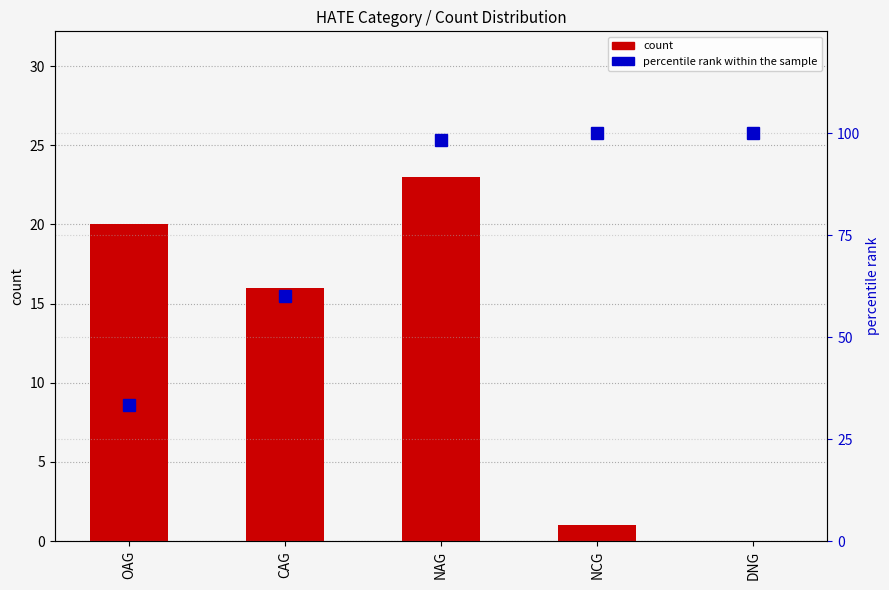

What is the difference between the count values at CAG and NCG?

15.0